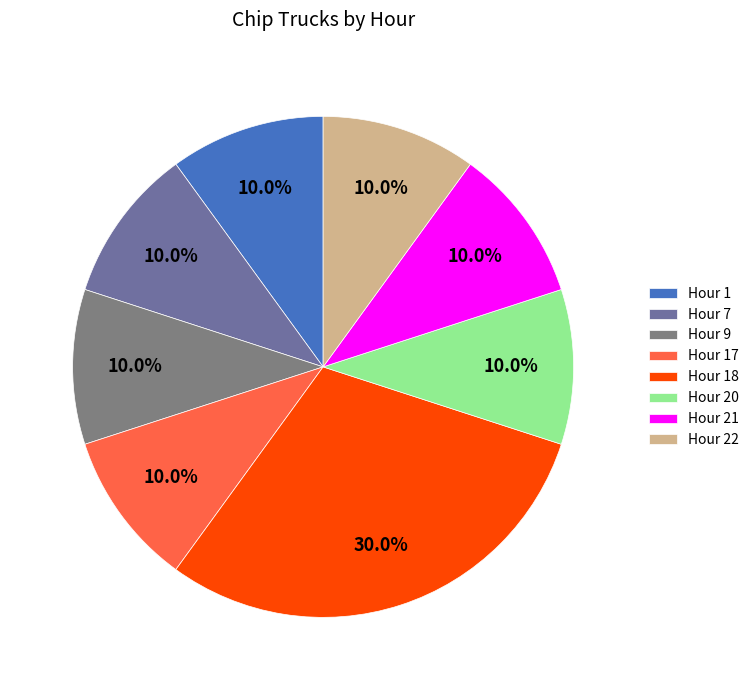

Which category has the biggest portion of the pie?

Hour 18